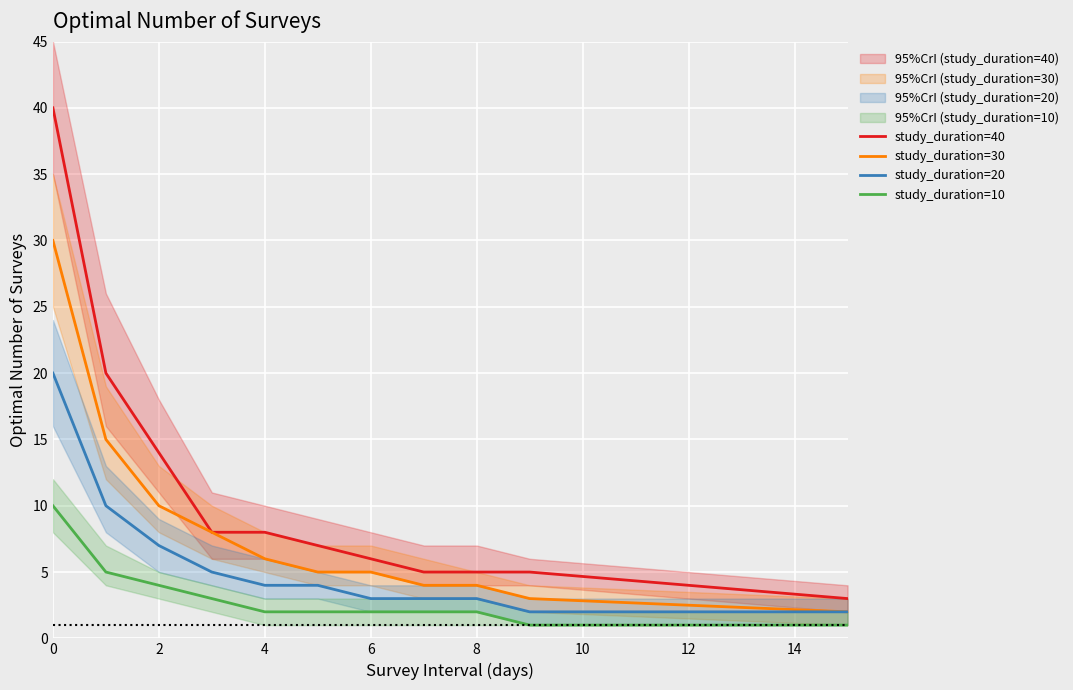

The value of study_duration=20 at 6 is 1. True or false?

False